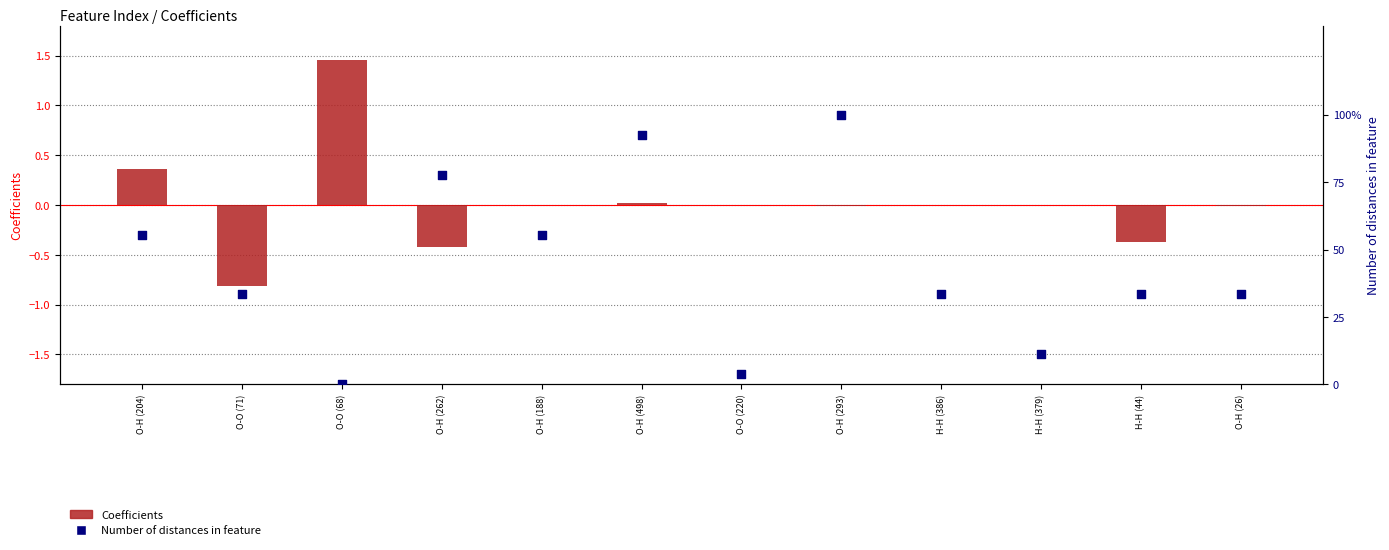

At how many categories does at least one series exceed 69?

3